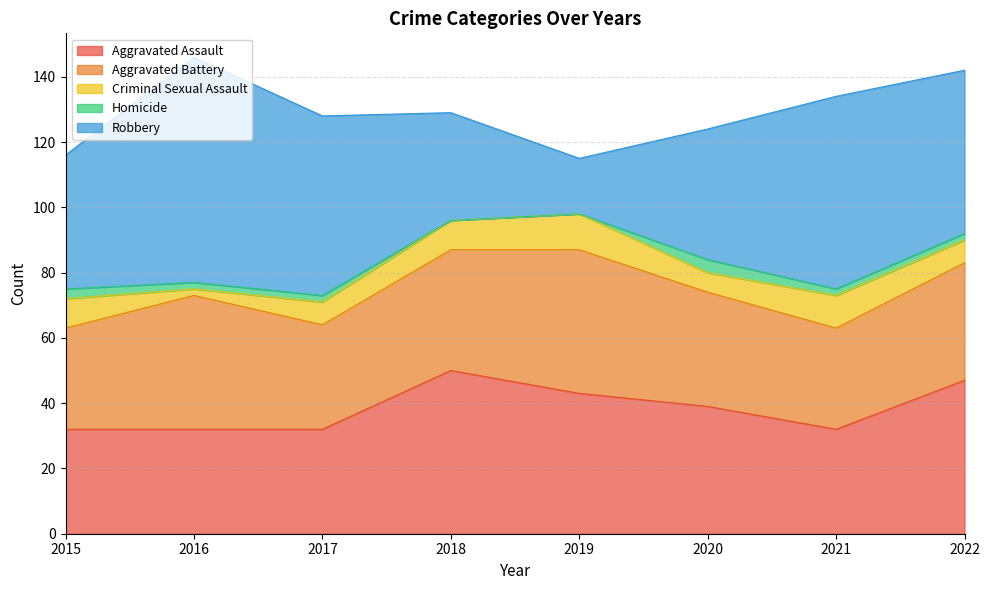

True or false: Robbery has a value of 15 at 2018.

False